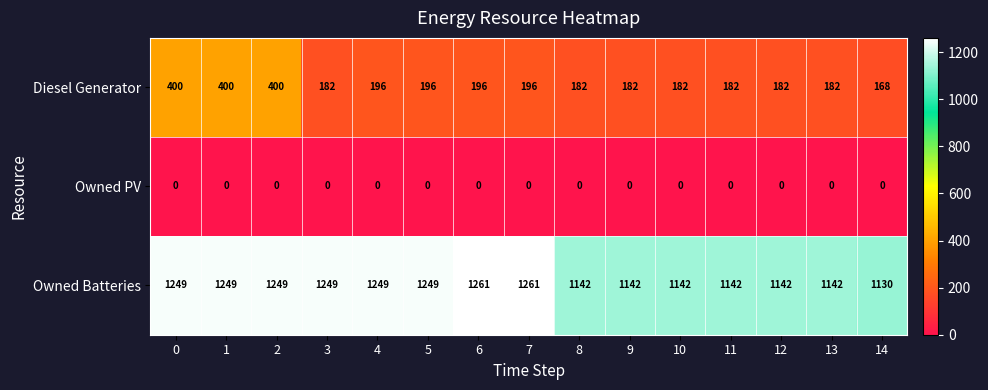

Between 7 and 13, which series saw the biggest shift?

Owned Batteries